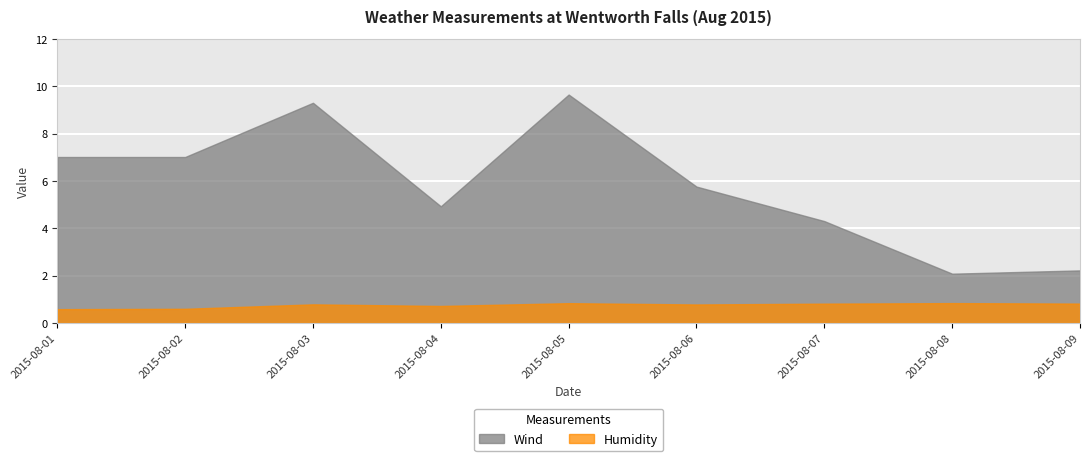

What is the greatest value displayed?

9.7